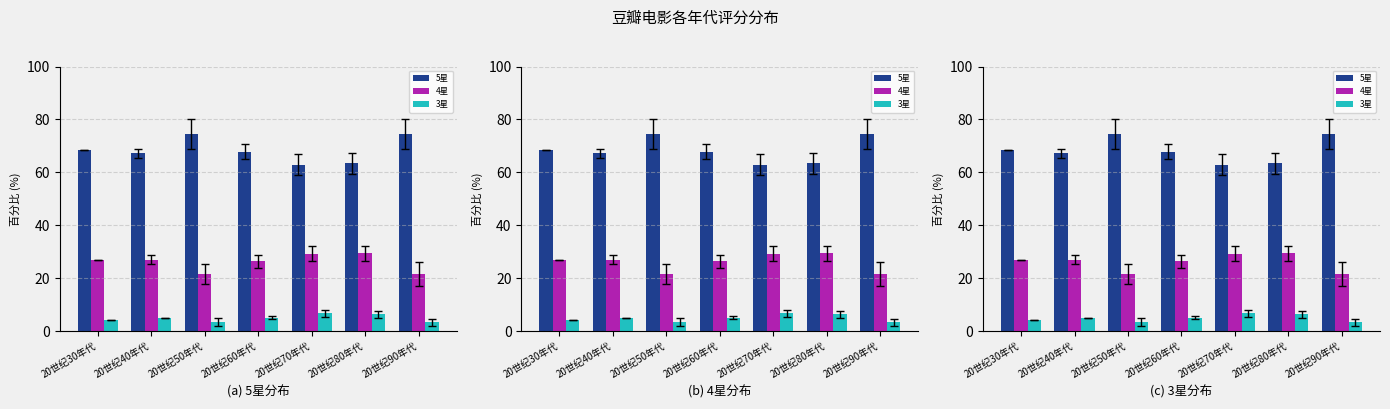

What is the value of the 5星 bar at the 4th from the left?

67.8